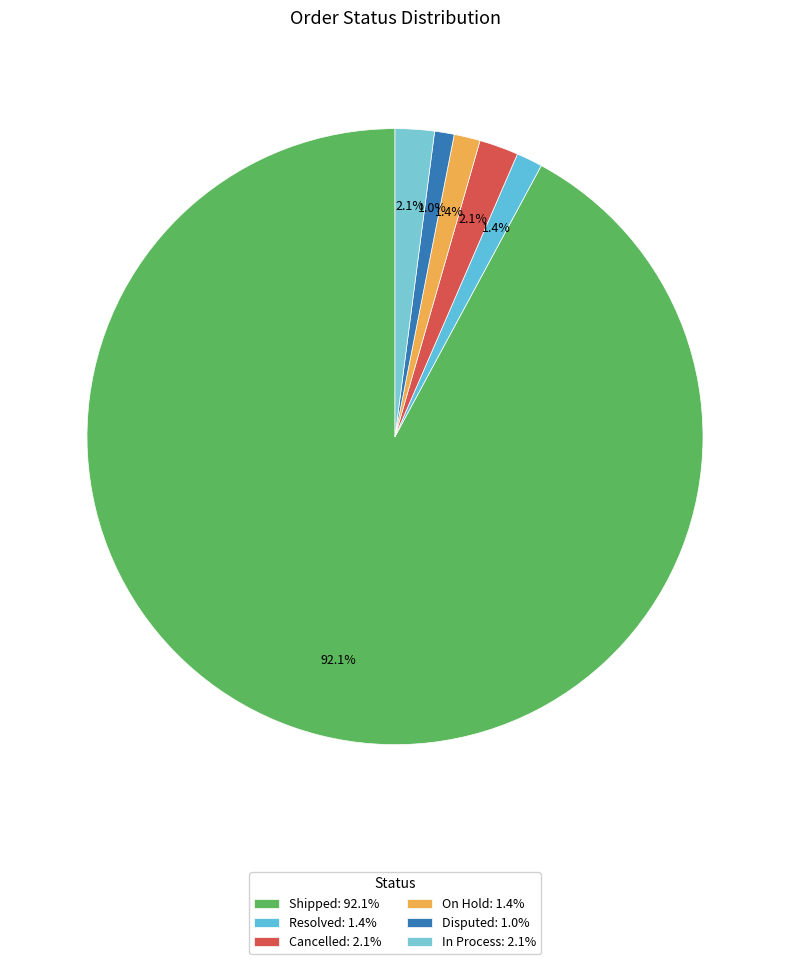

To the nearest percent, what is the combined percentage of In Process and Cancelled?

4%